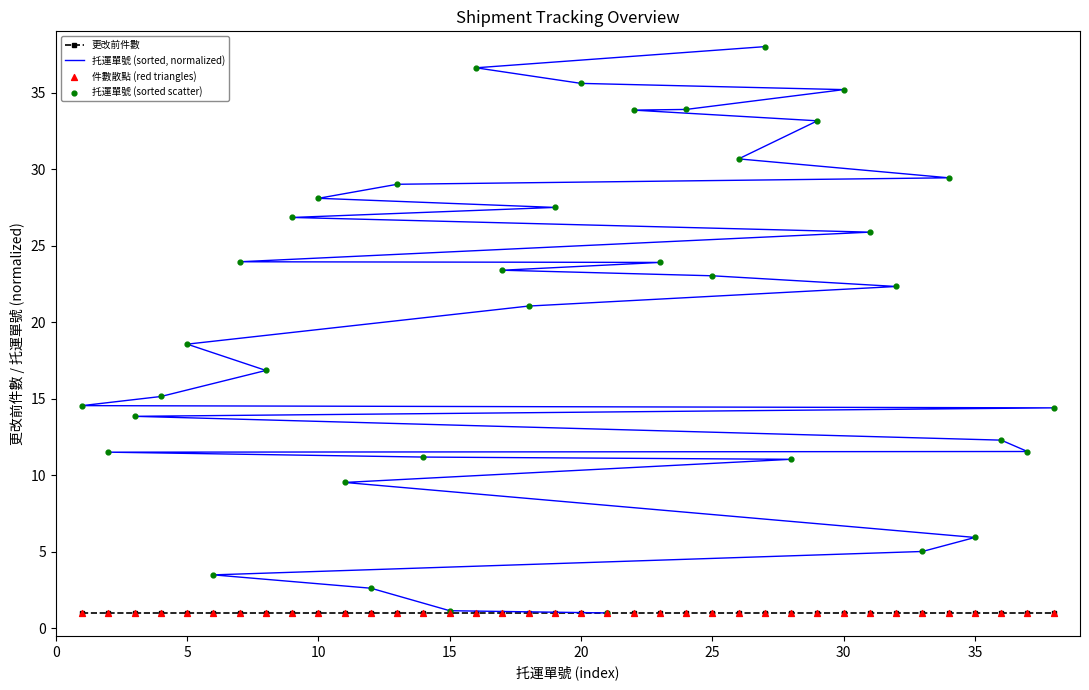

What are all the series names shown in the legend?

更改前件數, 托運單號 (sorted, normalized), 件數散點 (red triangles), 托運單號 (sorted scatter)